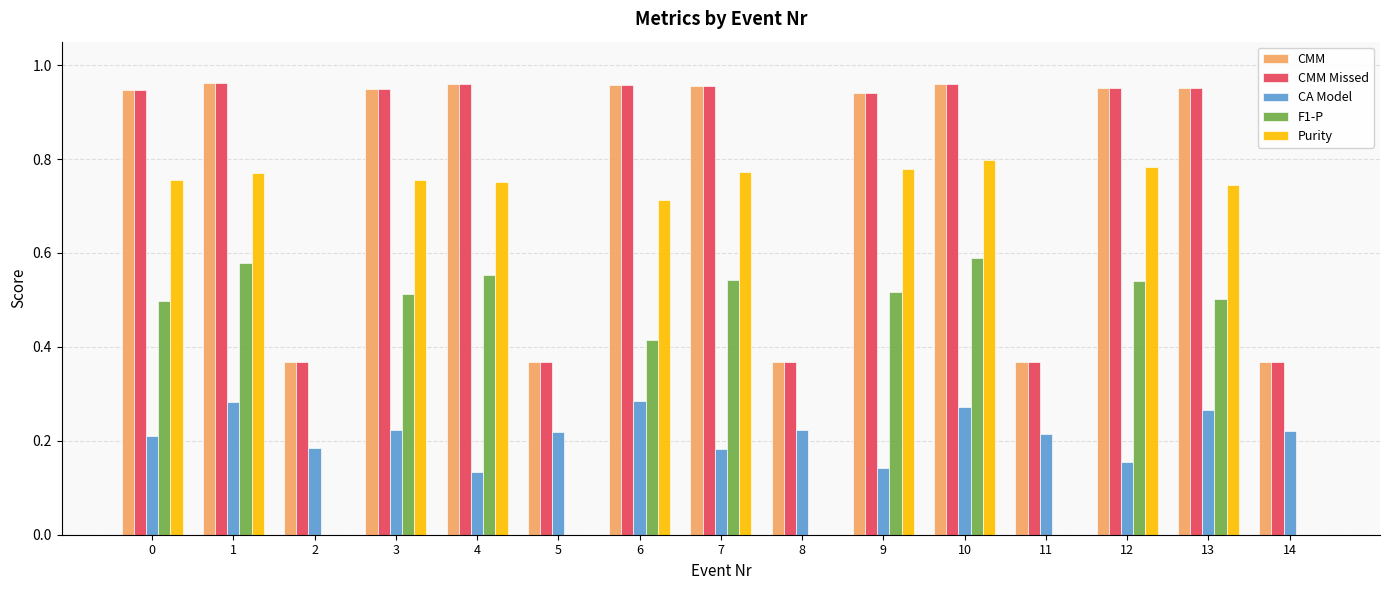

What is the sum of all F1-P values?

5.2